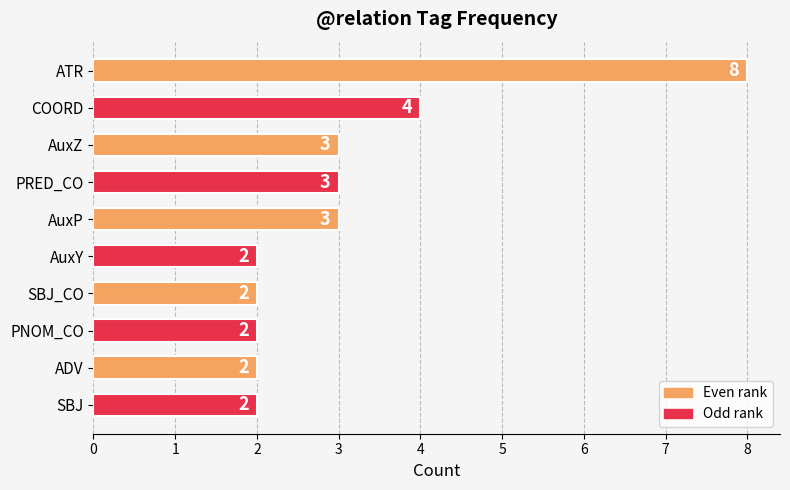

Reading top to bottom, transcribe all the data shown in this chart.

ATR=8	COORD=4	AuxZ=3	PRED_CO=3	AuxP=3	AuxY=2	SBJ_CO=2	PNOM_CO=2	ADV=2	SBJ=2